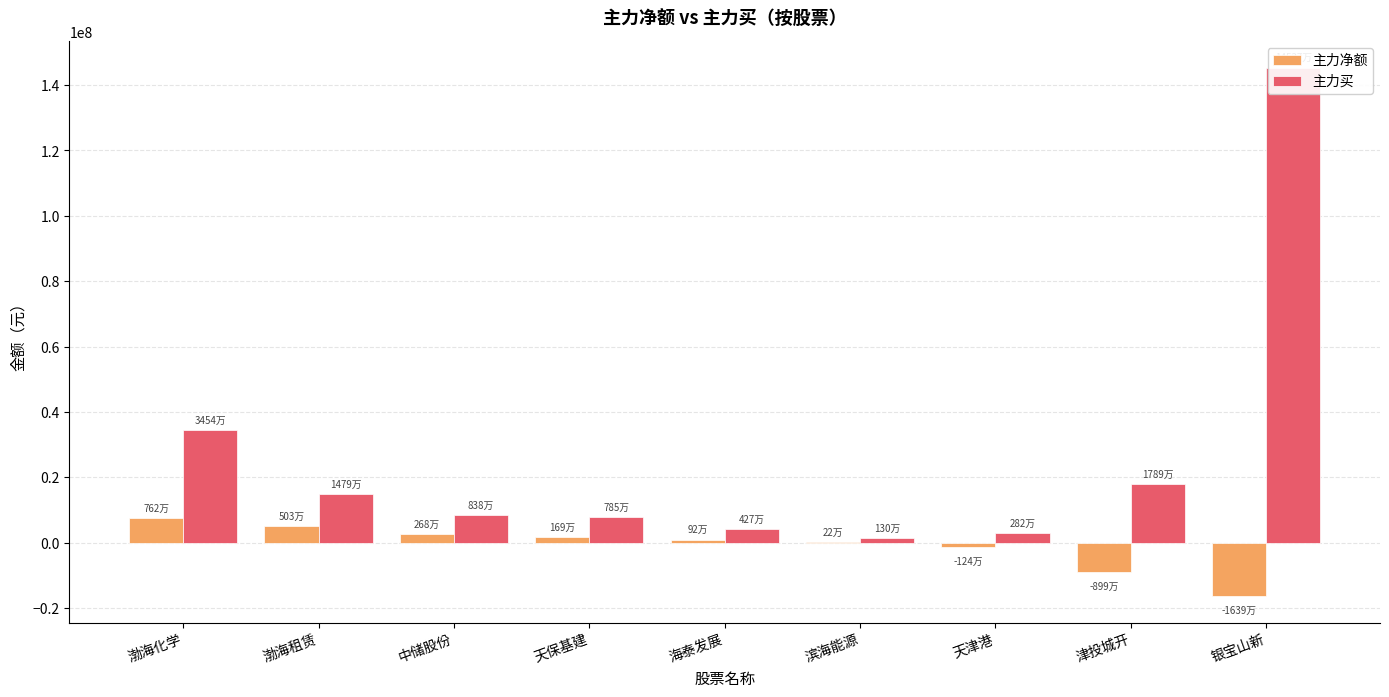

What is the minimum value for 主力净额?

-16390326